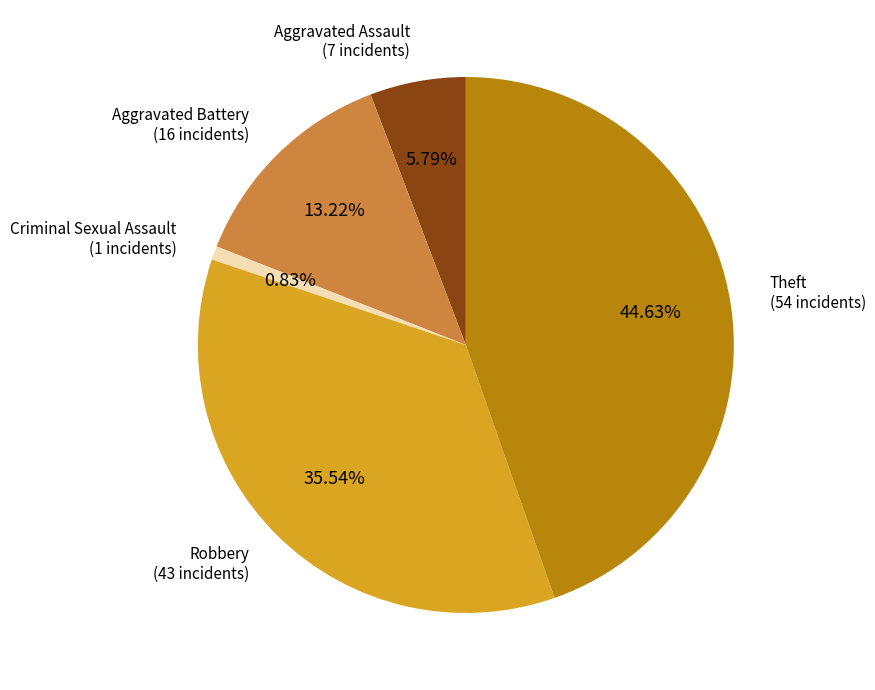

To the nearest percent, what portion does Criminal Sexual Assault represent?

1%